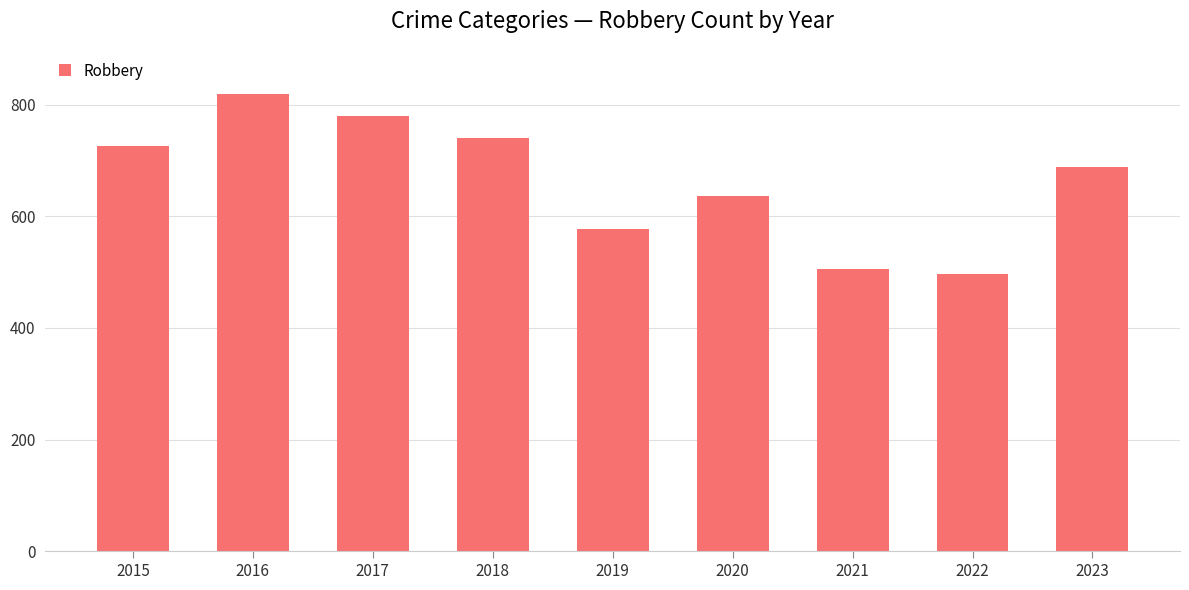

What is the sum of all values?

5971